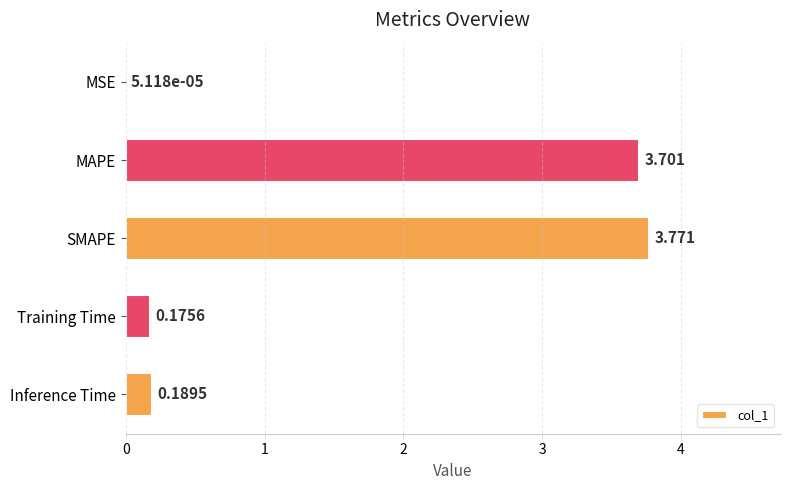

Which category has the highest value across all series?

SMAPE